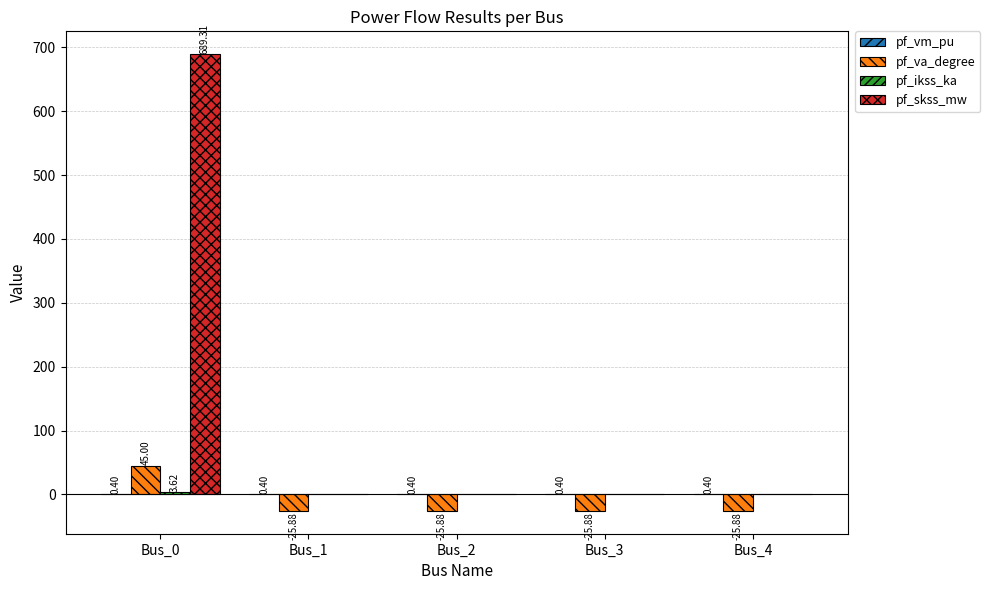

Is it true that pf_skss_mw equals 290.3 at Bus_3?

False